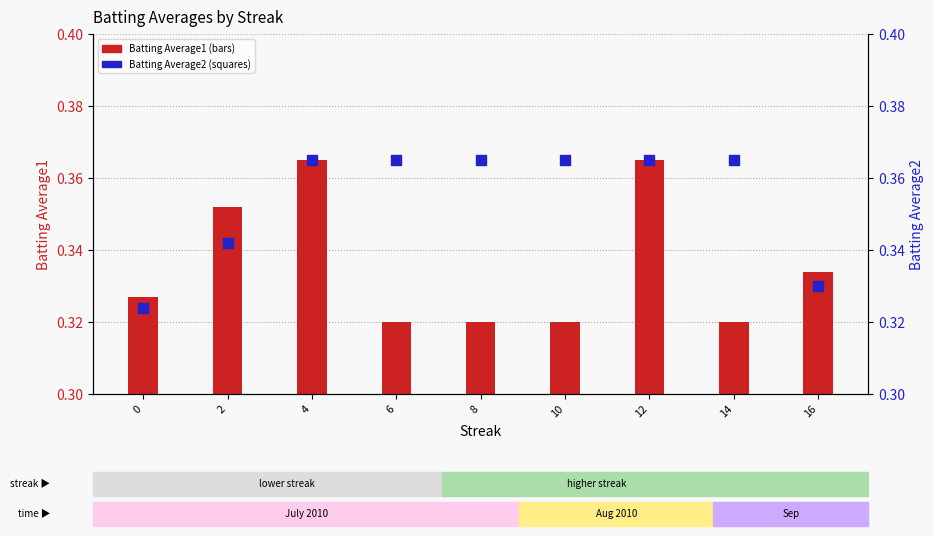

At how many categories does at least one series exceed 0?

9